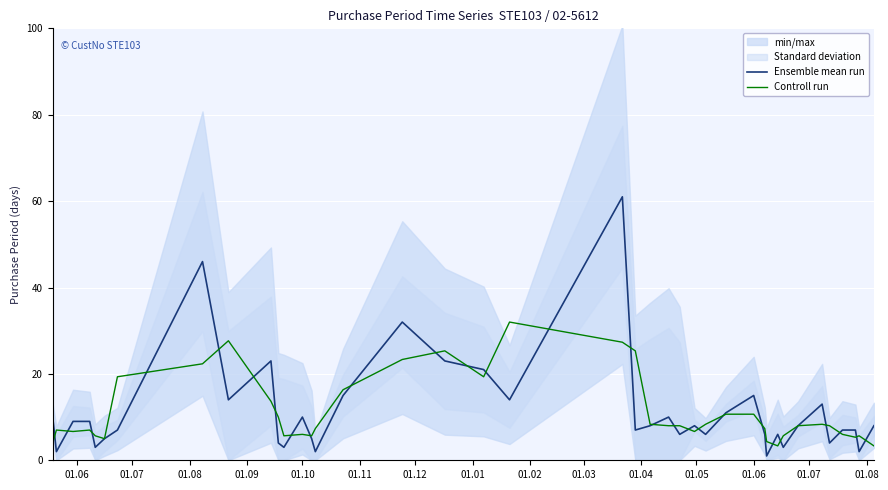

What is the highest value of the Ensemble mean run series?

61.0